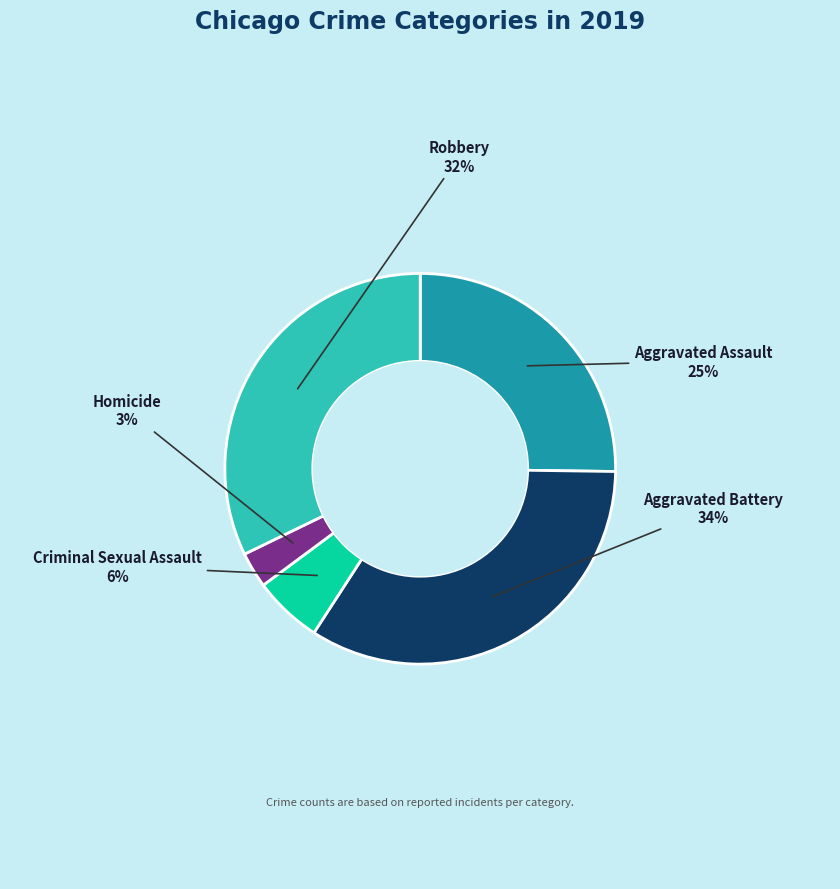

Which has a higher value, Aggravated Battery or Aggravated Assault?

Aggravated Battery